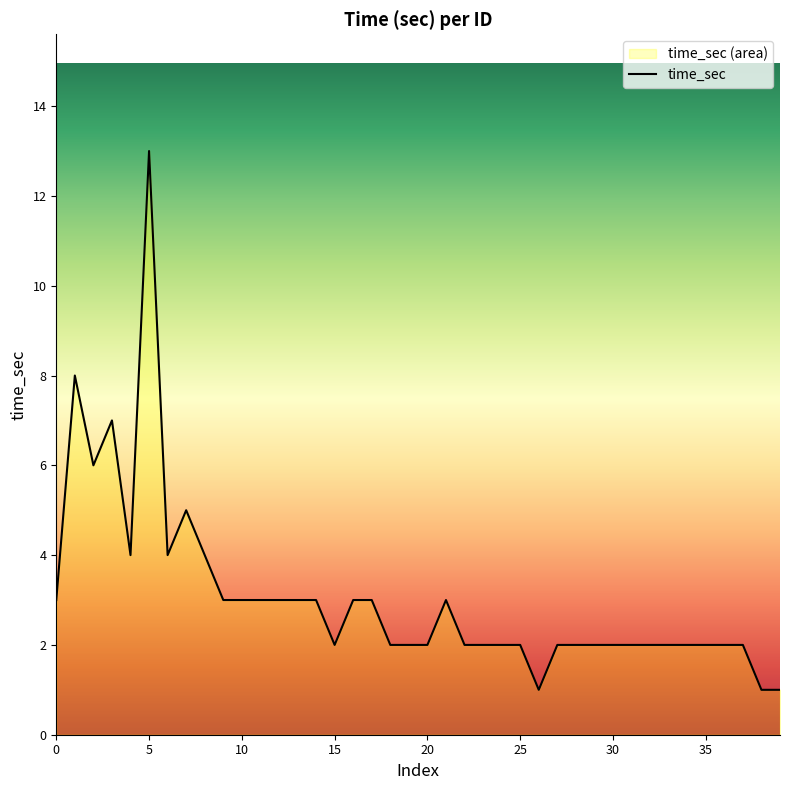

What is the difference between the maximum and minimum values?

12